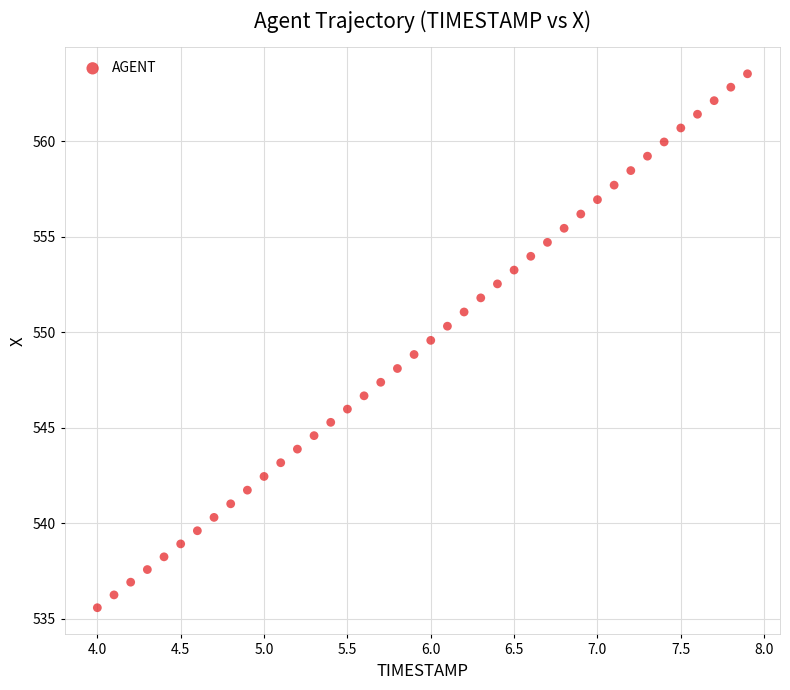

What is the range of X values (max minus min)?

3.9